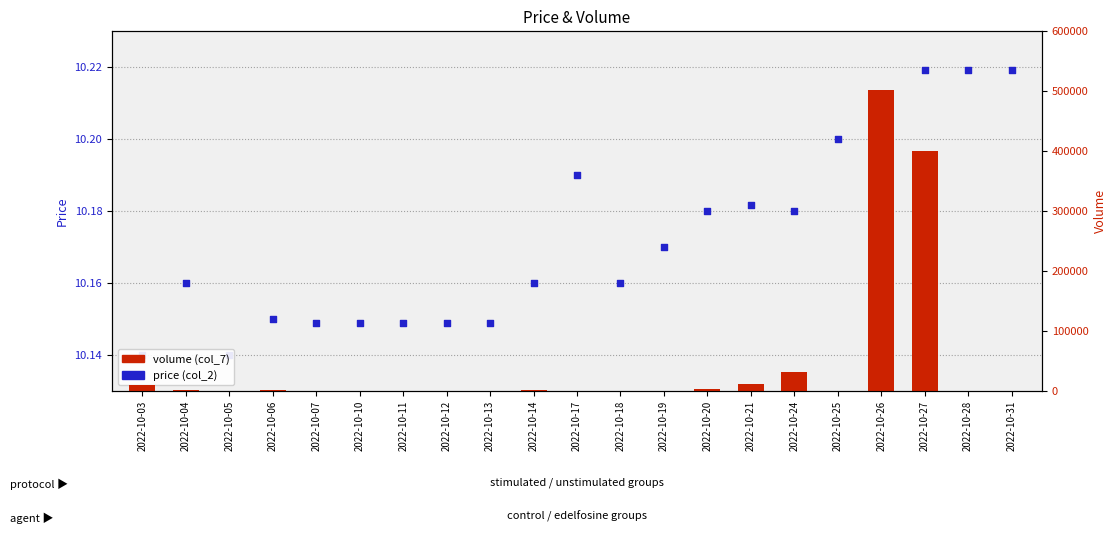

Which series reaches the maximum Y coordinate?

volume (col_7)